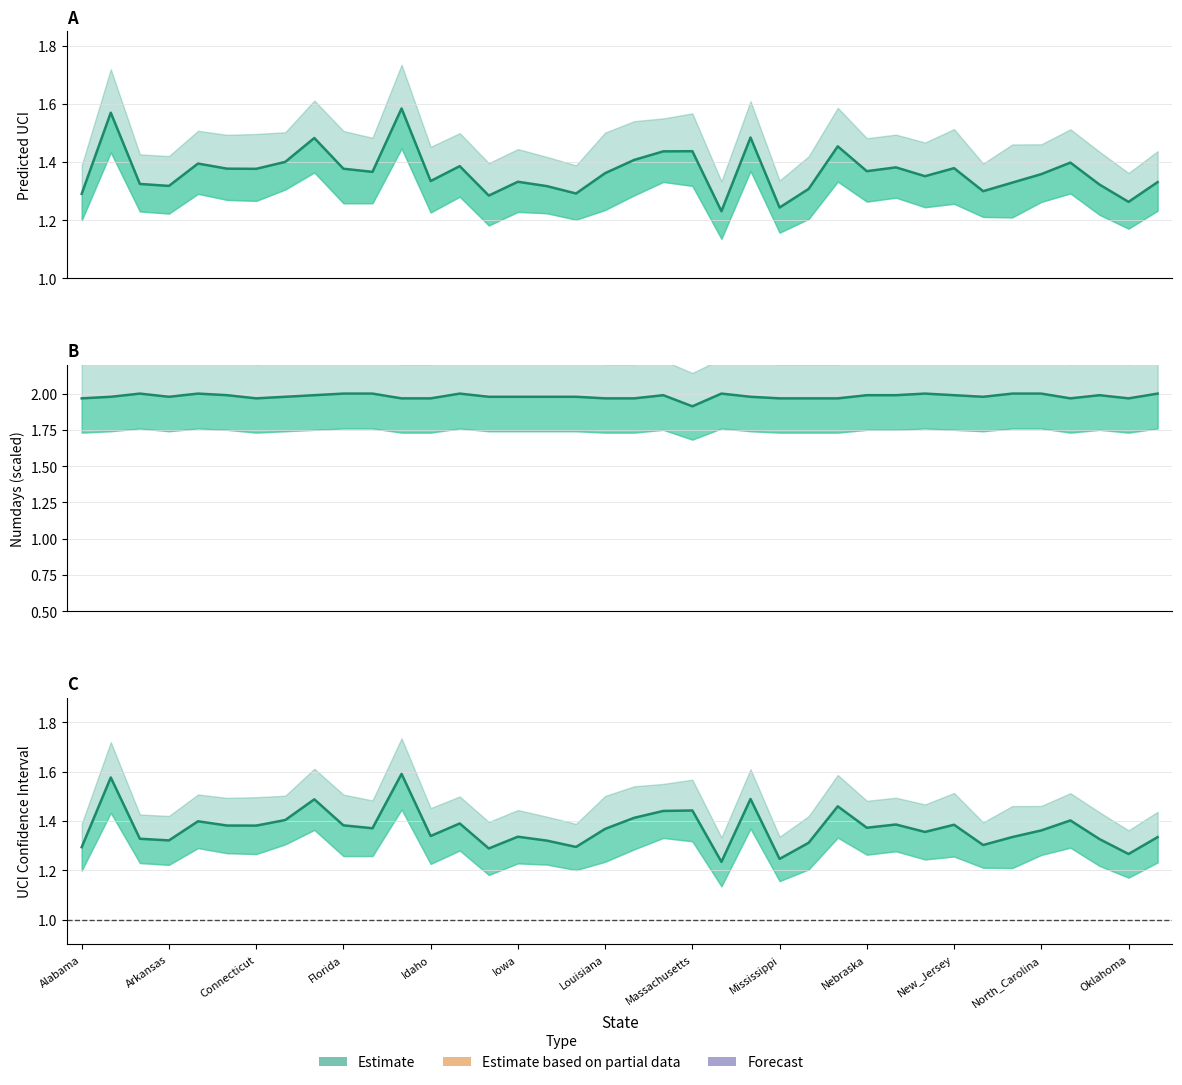

The value of Predicted UCI at 22 is 2.0. True or false?

False